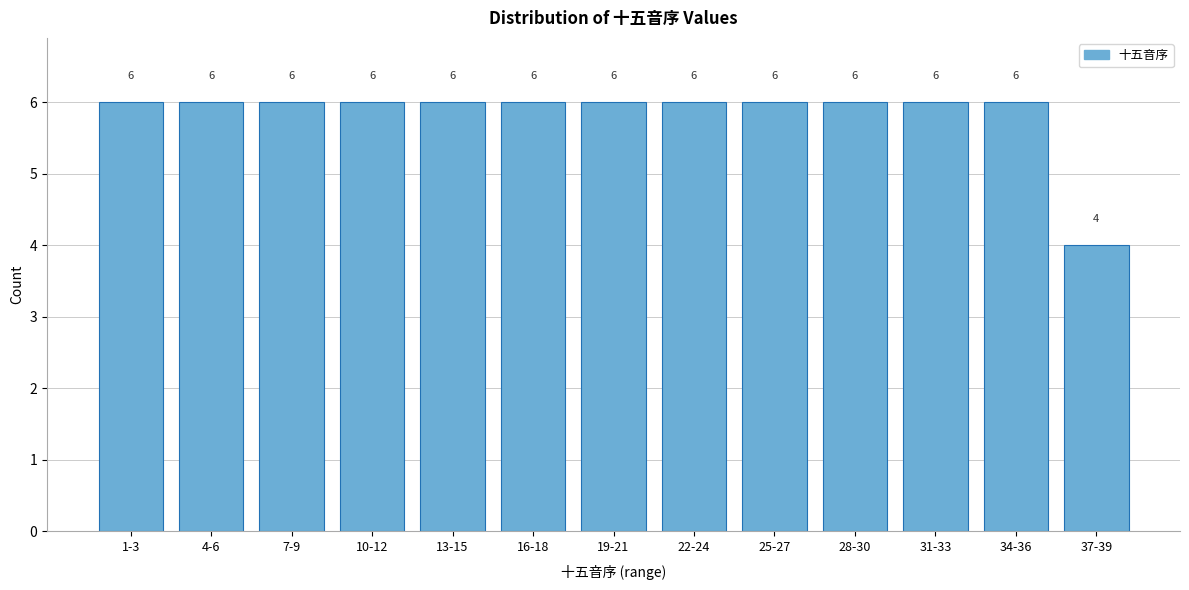

Reading right to left, list all the values displayed in this chart.

37-39=4	34-36=6	31-33=6	28-30=6	25-27=6	22-24=6	19-21=6	16-18=6	13-15=6	10-12=6	7-9=6	4-6=6	1-3=6